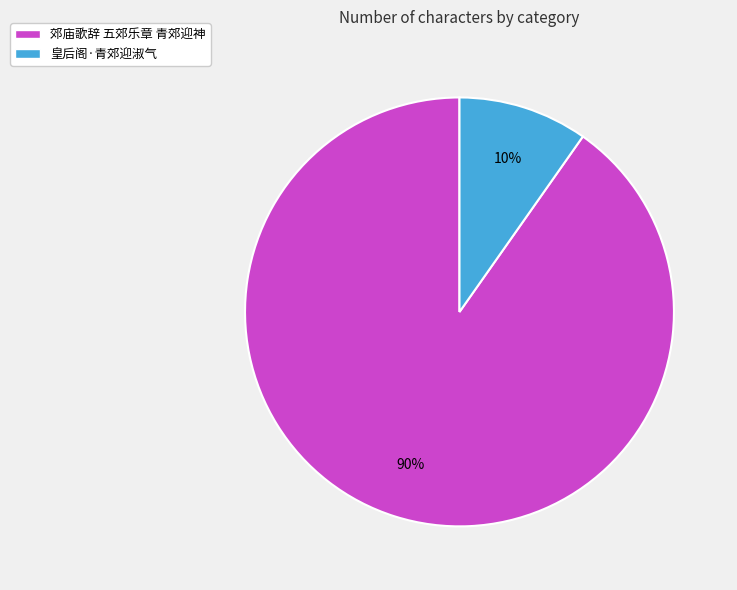

What is the largest slice in the pie chart?

郊庙歌辞 五郊乐章 青郊迎神